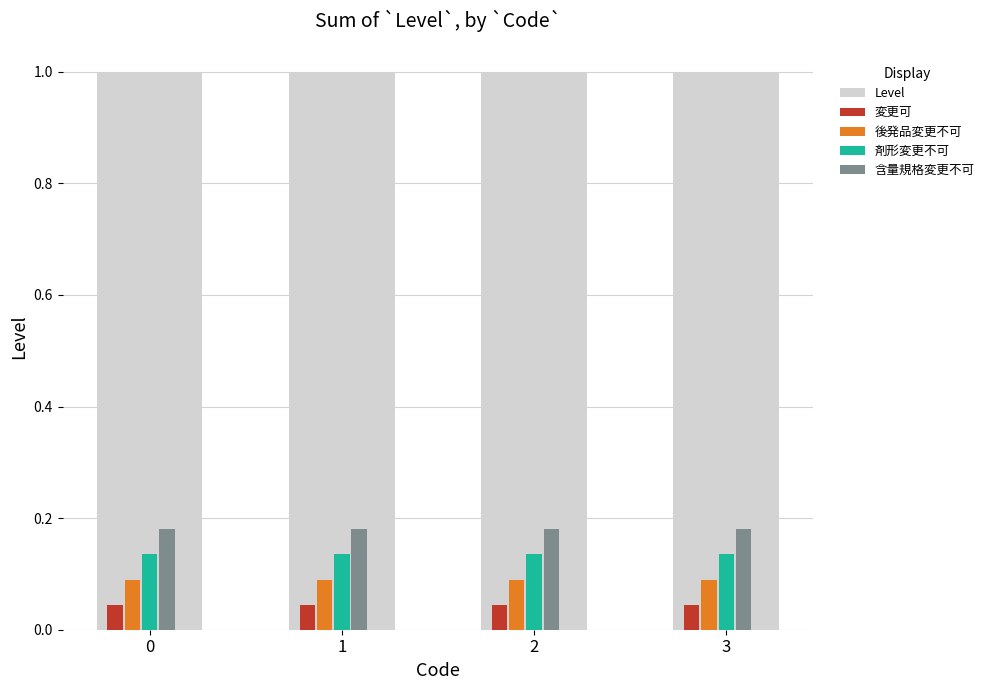

True or false: 変更可 has a value of 0.1 at 3.

False